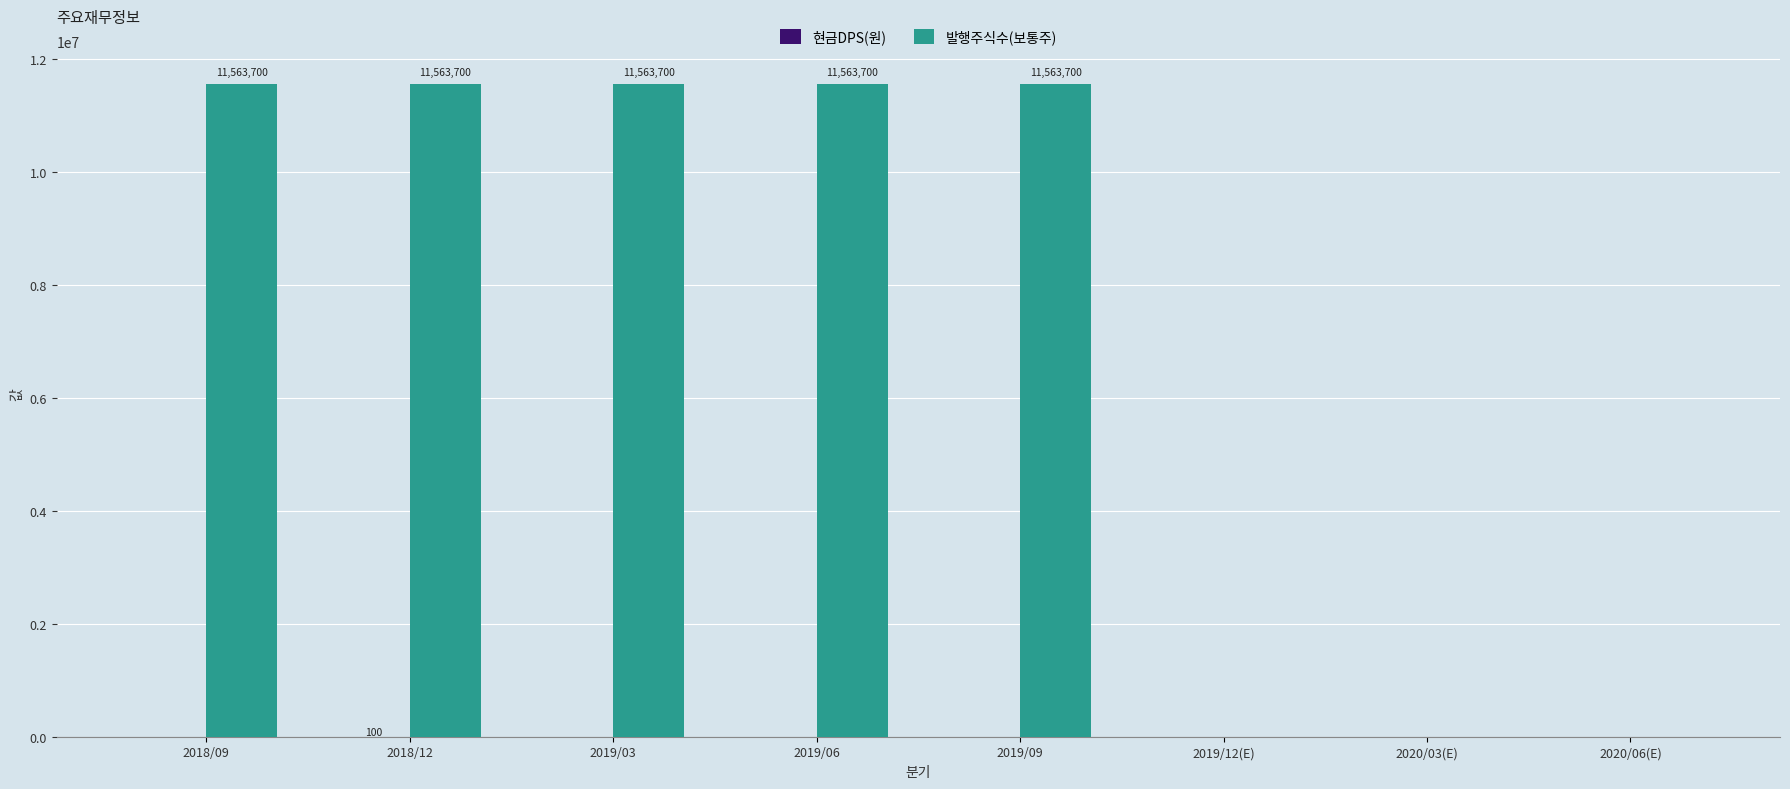

Between 2018/09 and 2019/12(E), which series saw the biggest shift?

발행주식수(보통주)